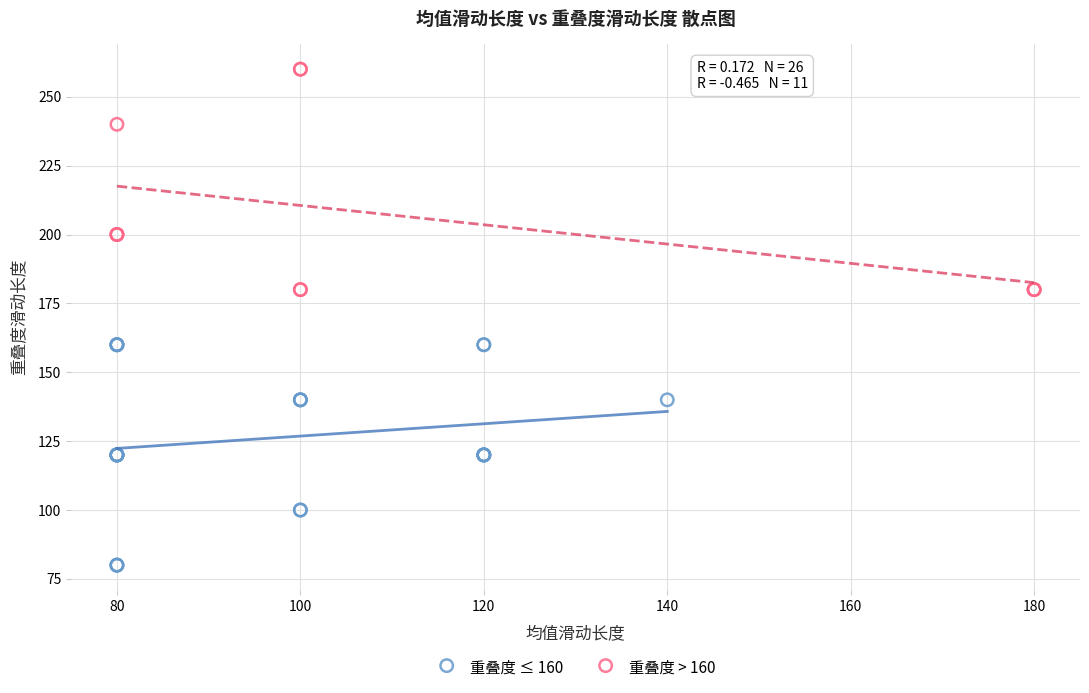

Which series reaches the maximum Y coordinate?

重叠度 > 160